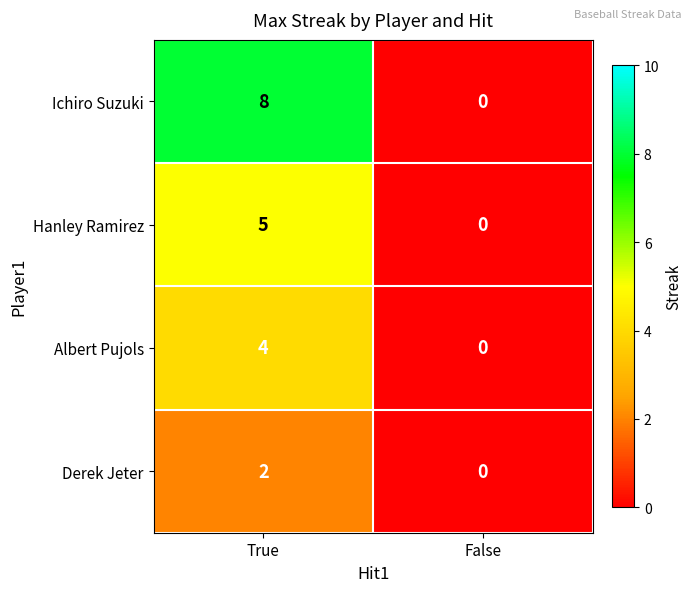

Between True and False, which series saw the biggest shift?

Ichiro Suzuki